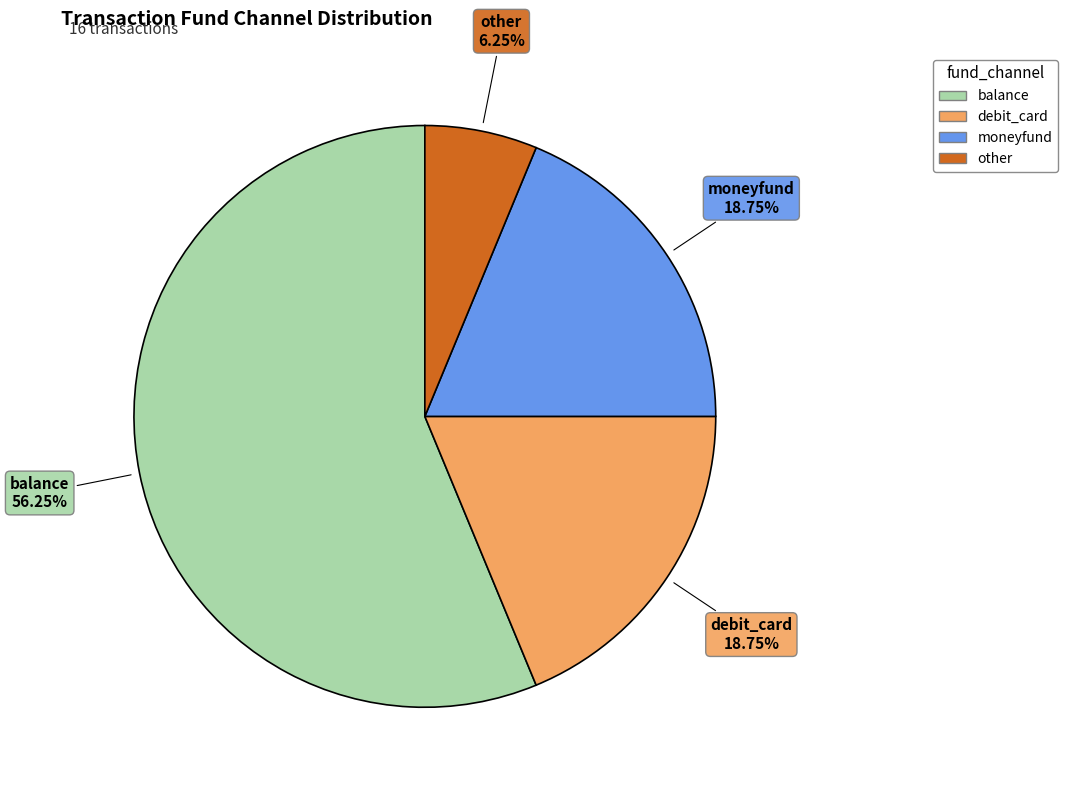

Which slice is the smallest?

other